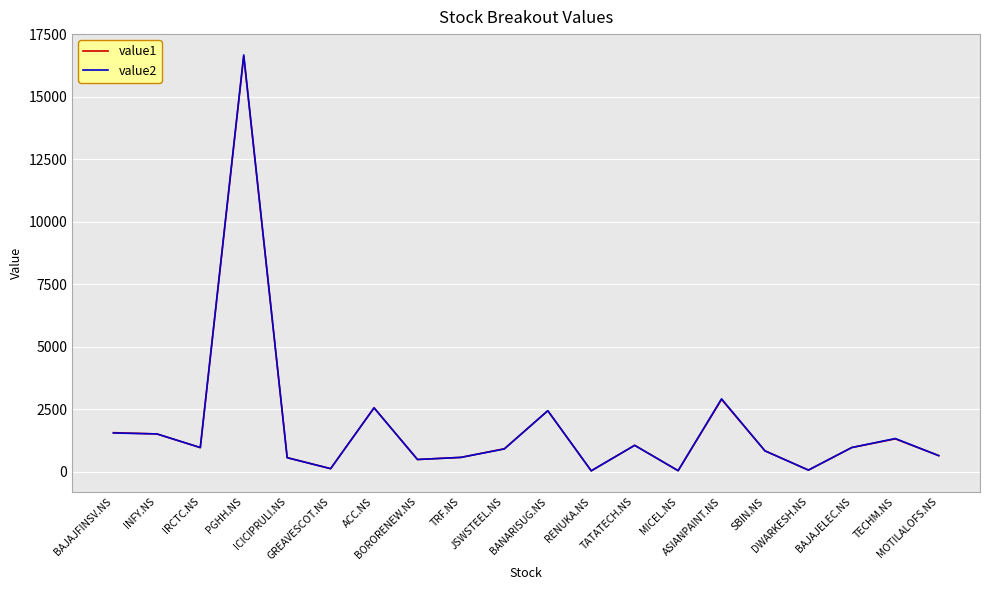

What position from the right is PGHH.NS?

17